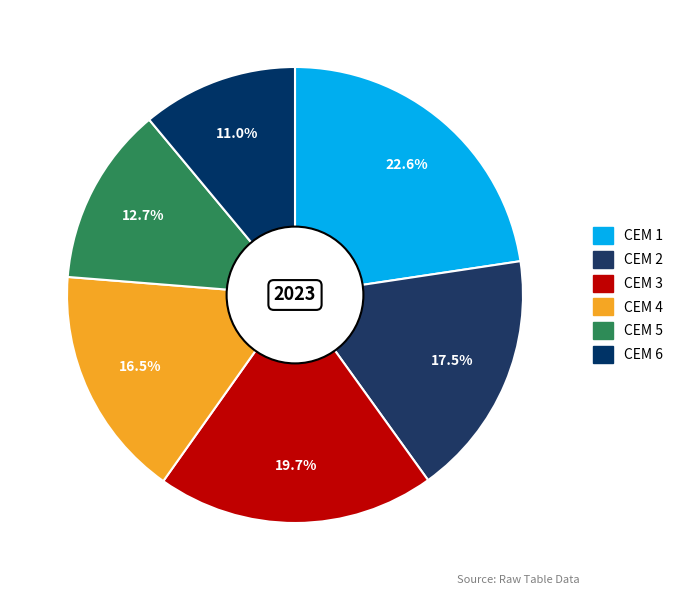

Count the number of slices in the pie.

6